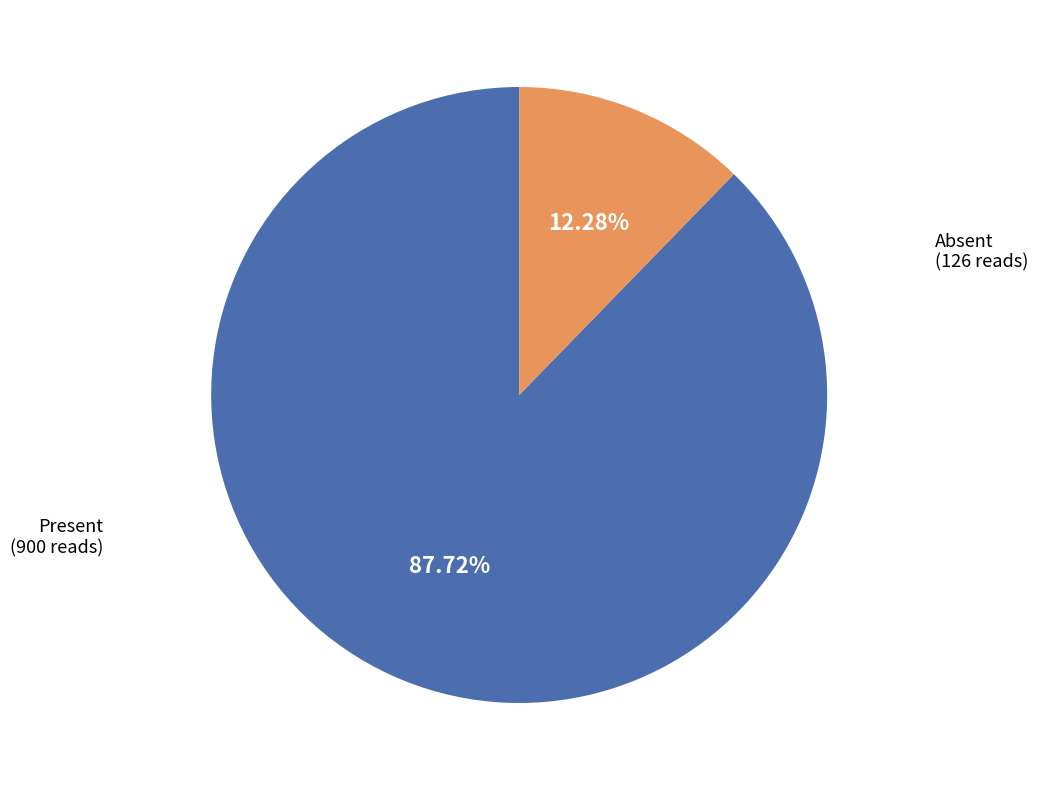

How many slices are in this pie chart?

2